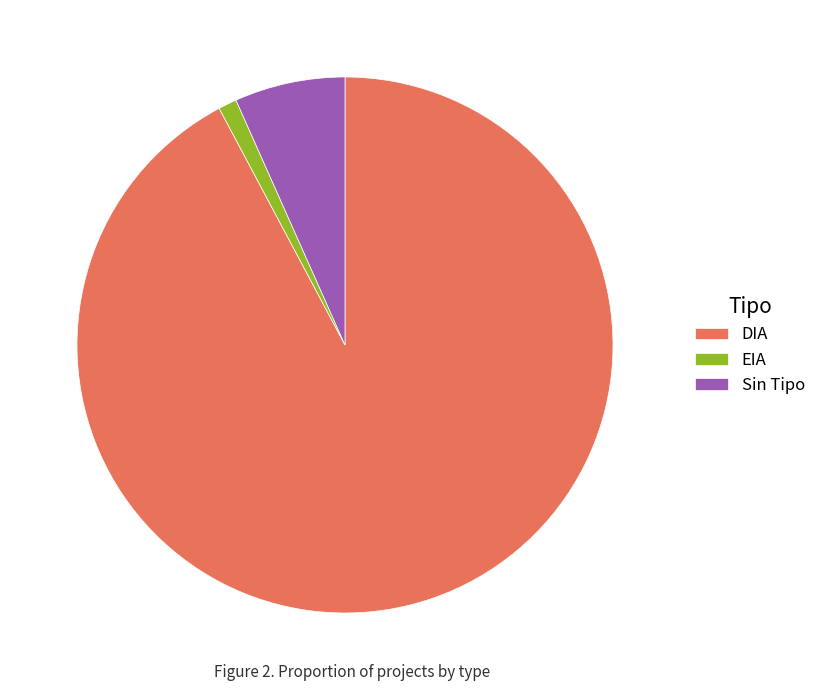

Which slice is the largest?

DIA